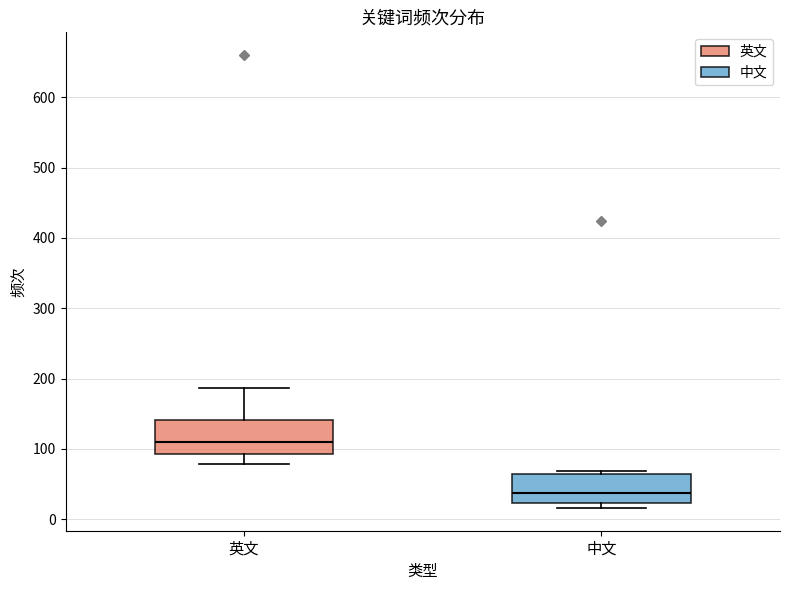

Which box's median line is the highest?

英文